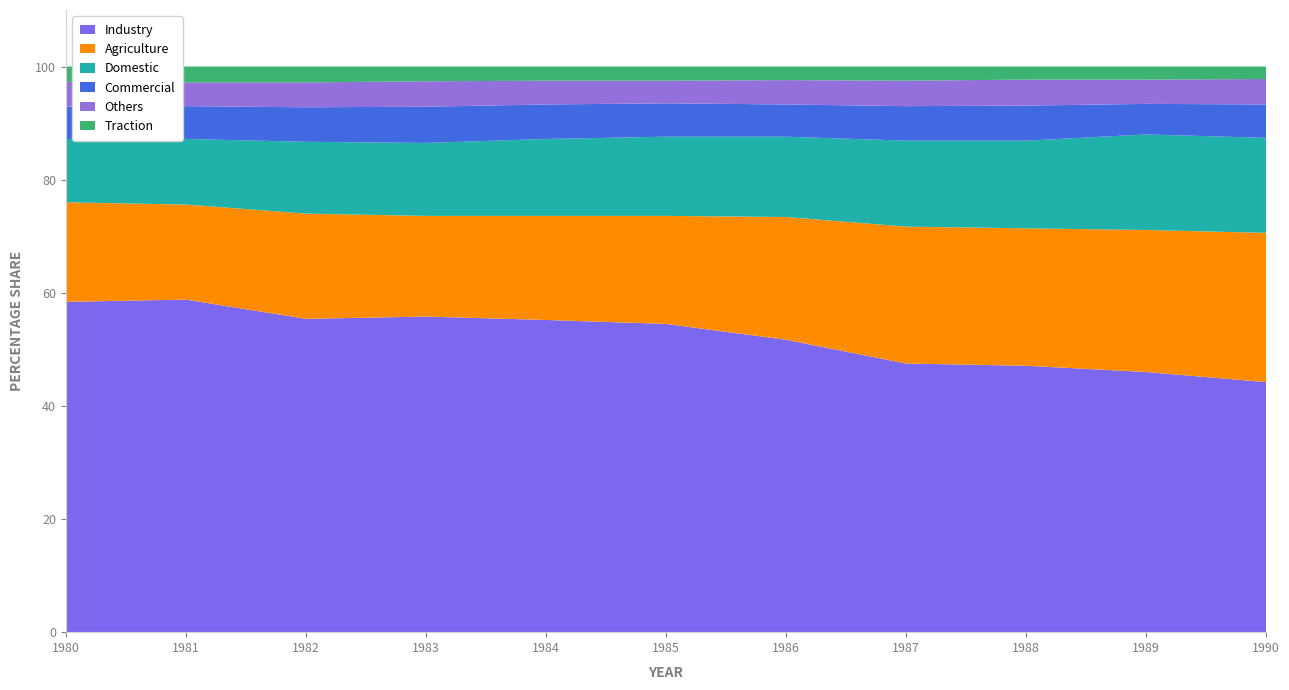

Reading right to left, what are all the values shown in this chart?

Domestic: 16.8	16.9	15.5	15.2	14.2	14.0	13.6	12.9	12.7	11.6	11.2
Commercial: 5.9	5.4	6.2	6.1	5.7	5.9	6.1	6.4	6.1	5.8	5.7
Industry: 44.2	46.0	47.1	47.5	51.7	54.5	55.2	55.8	55.4	58.8	58.4
Traction: 2.2	2.3	2.3	2.5	2.4	2.5	2.5	2.6	2.8	2.8	2.7
Agriculture: 26.4	25.1	24.3	24.2	21.7	19.1	18.4	17.8	18.6	16.8	17.6
Others: 4.5	4.3	4.6	4.5	4.3	4.0	4.2	4.5	4.4	4.2	4.4